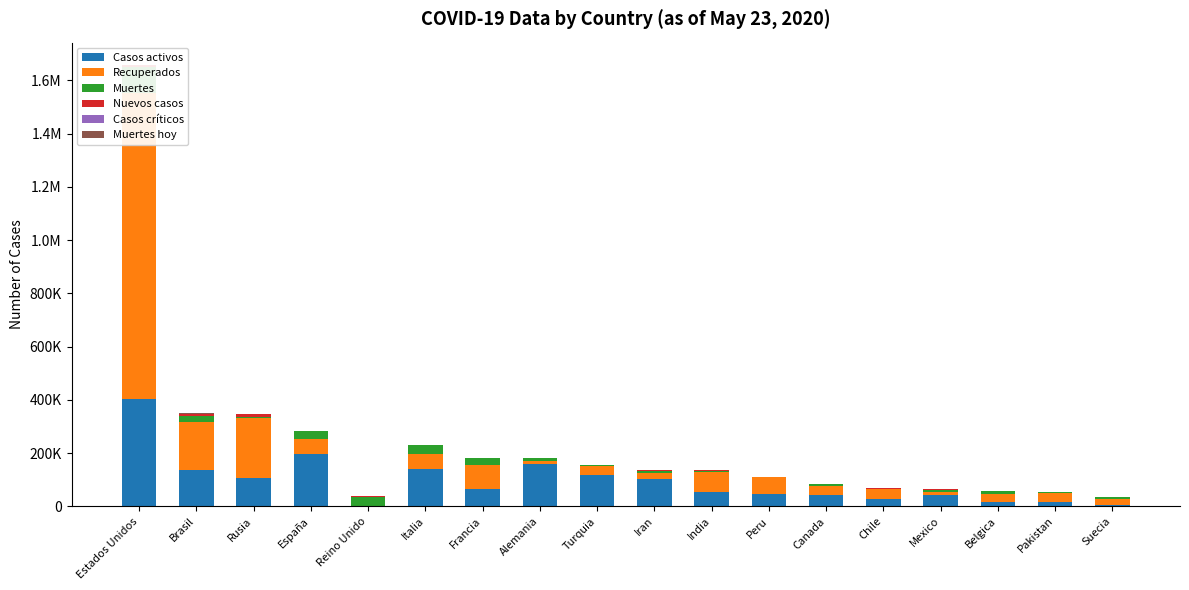

What is the sum of the Nuevos casos values at Peru and India?

6114